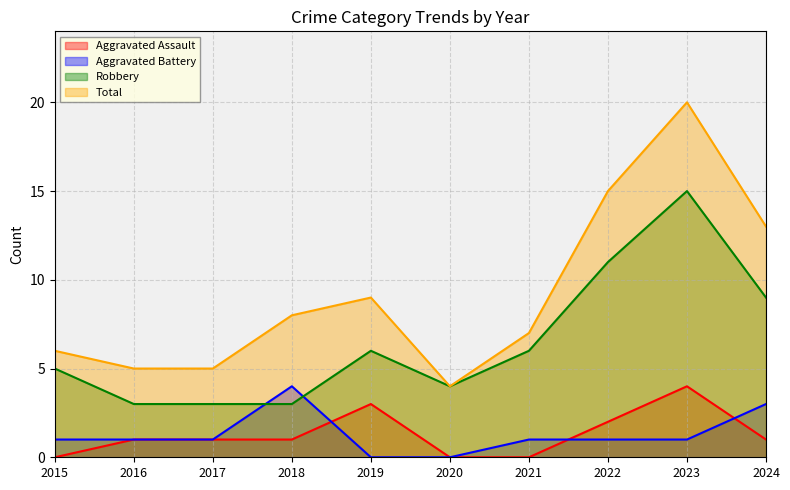

The Robbery series shows 3 at 2018. True or false?

True